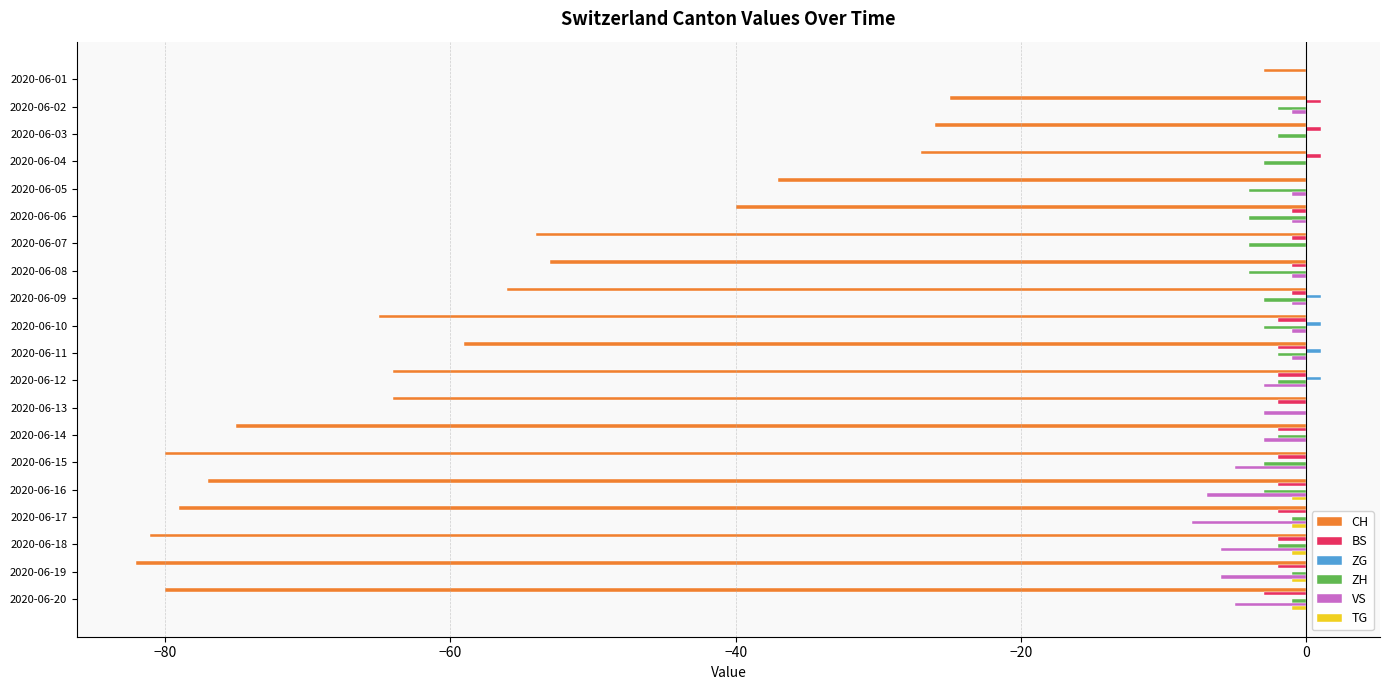

Between 2020-06-04 and 2020-06-11, which series saw the biggest shift?

CH